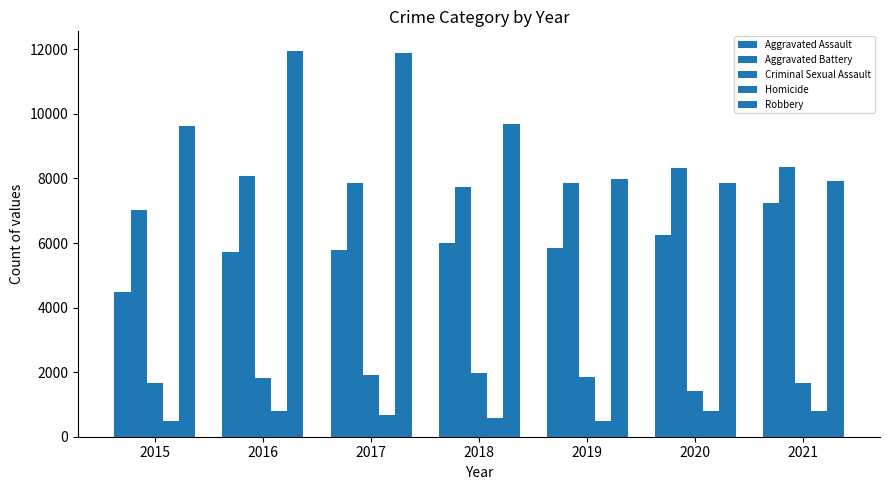

Count the number of categories in the chart.

7